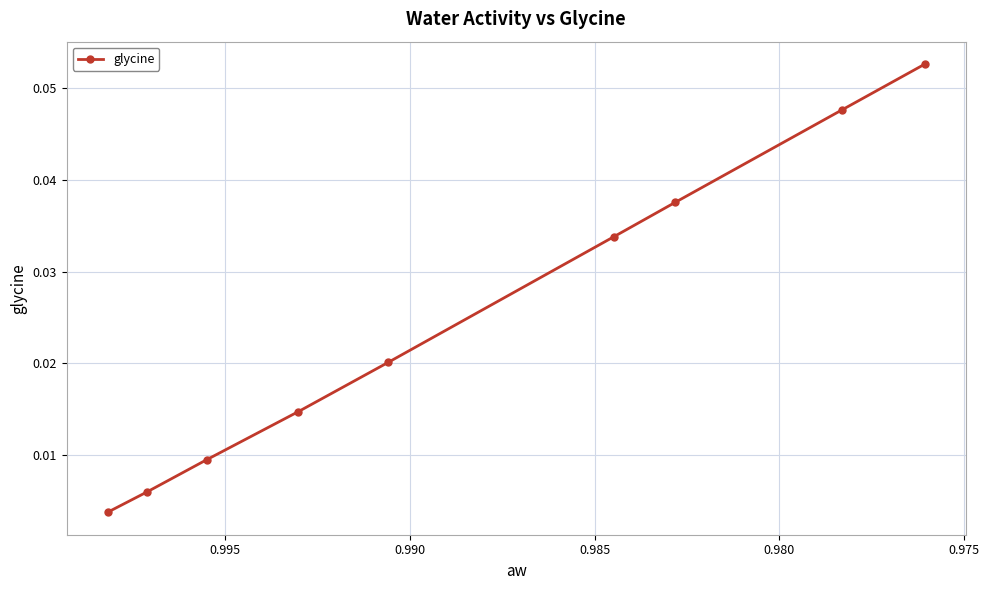

Reading left to right, extract all data points from this chart.

0.0	0.0	0.0	0.0	0.0	0.0	0.0	0.0	0.1